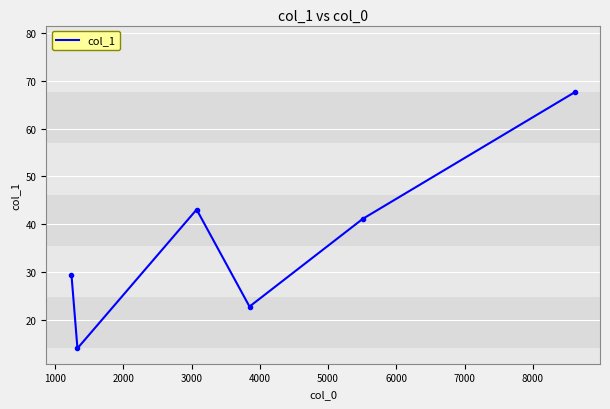

What is the greatest value displayed?

67.6